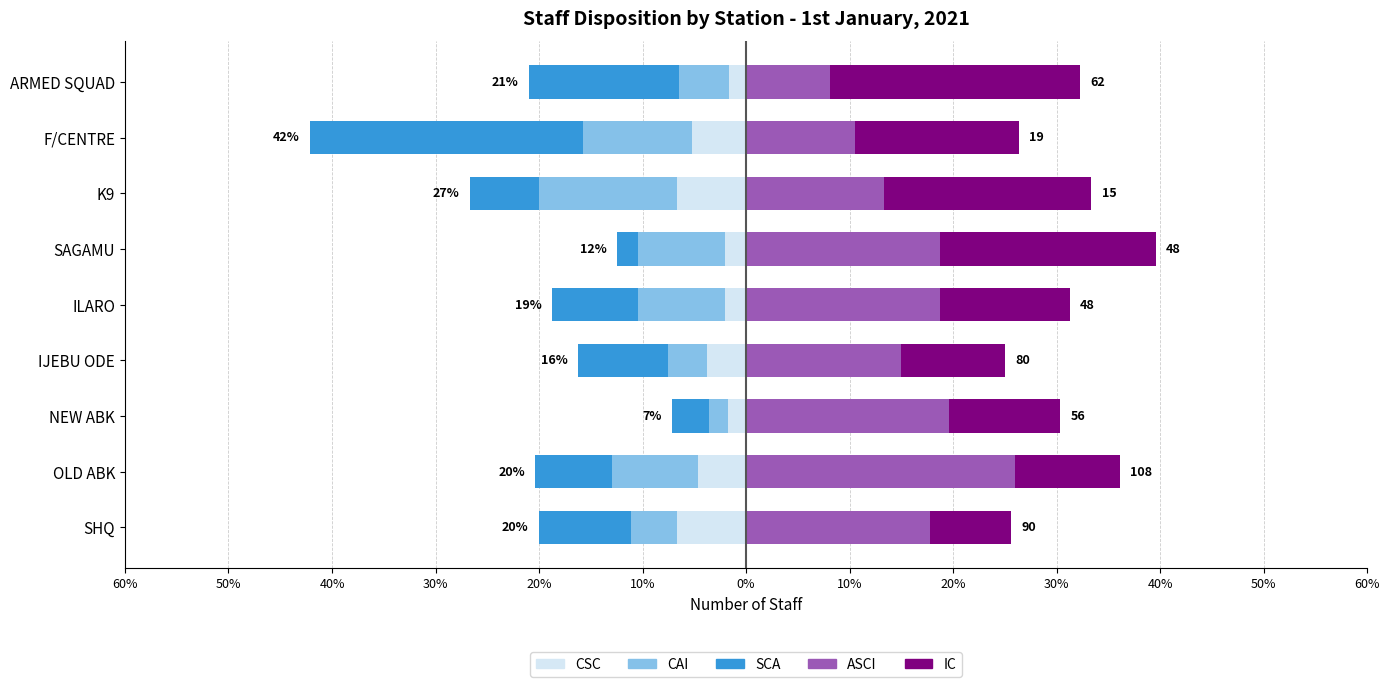

True or false: CSC has a value of -1.6 at ARMED SQUAD.

True